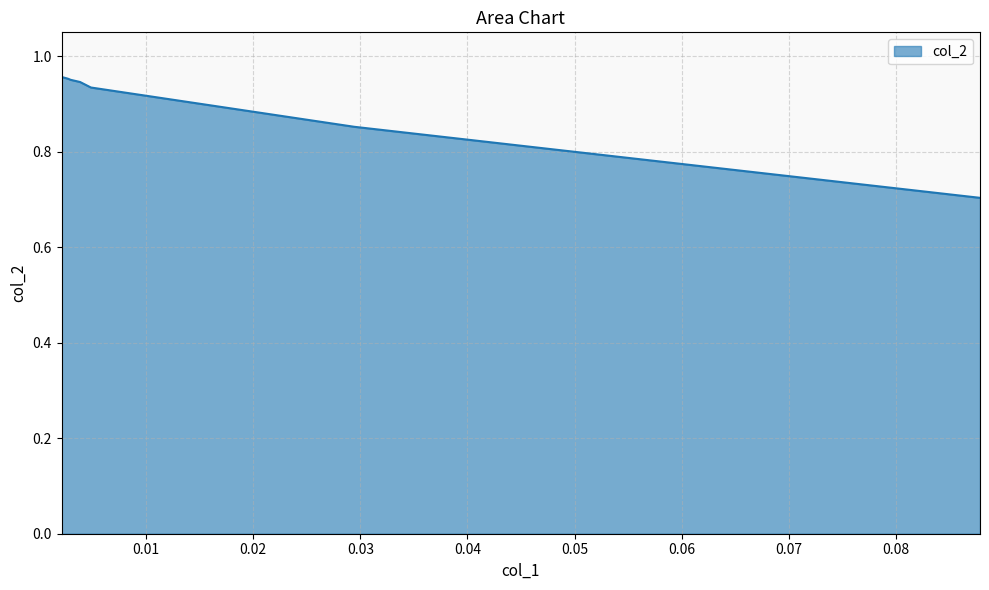

Count the values in the range 0 to 1.

7